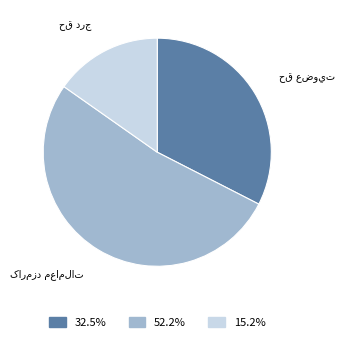

Is there a majority slice in this chart?

Yes